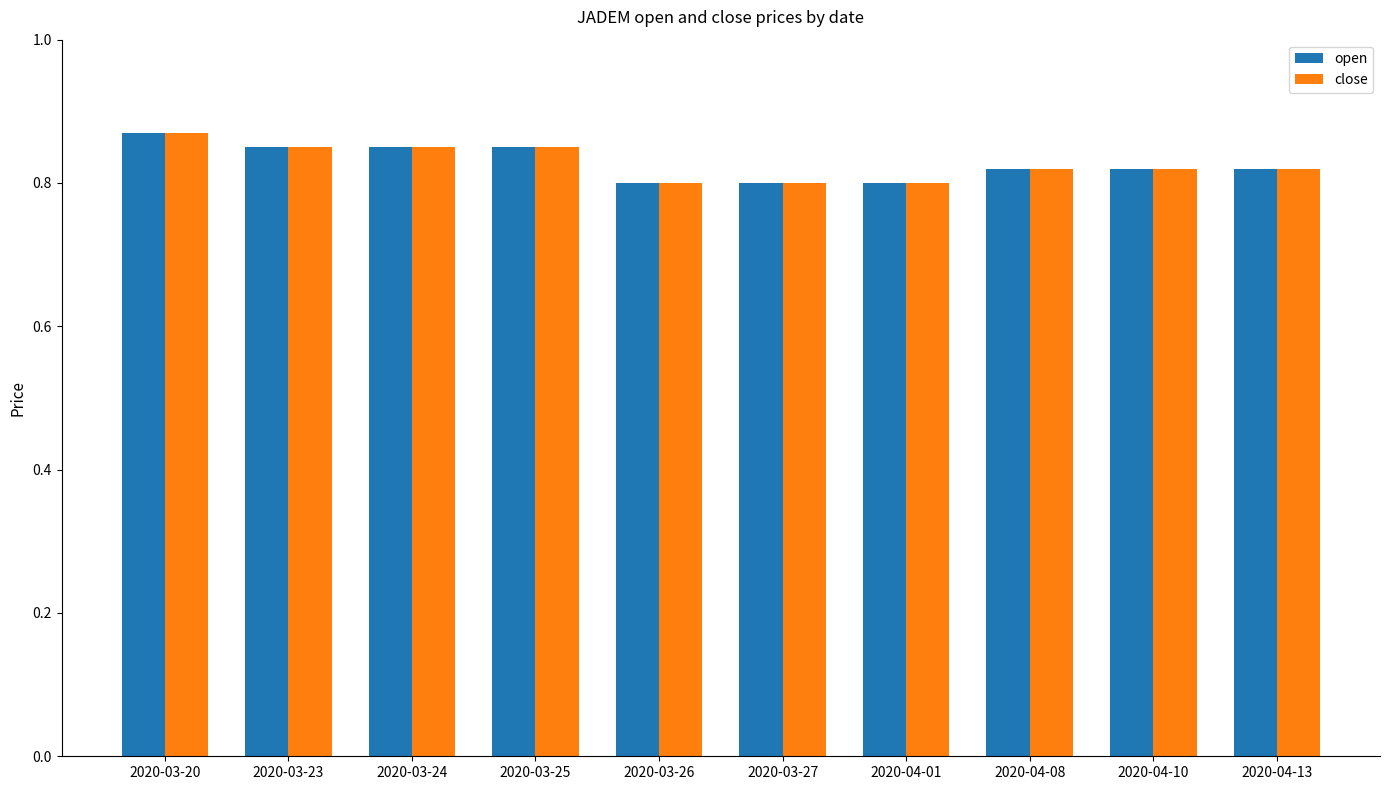

Is it true that close equals 0.8 at 2020-04-13?

True